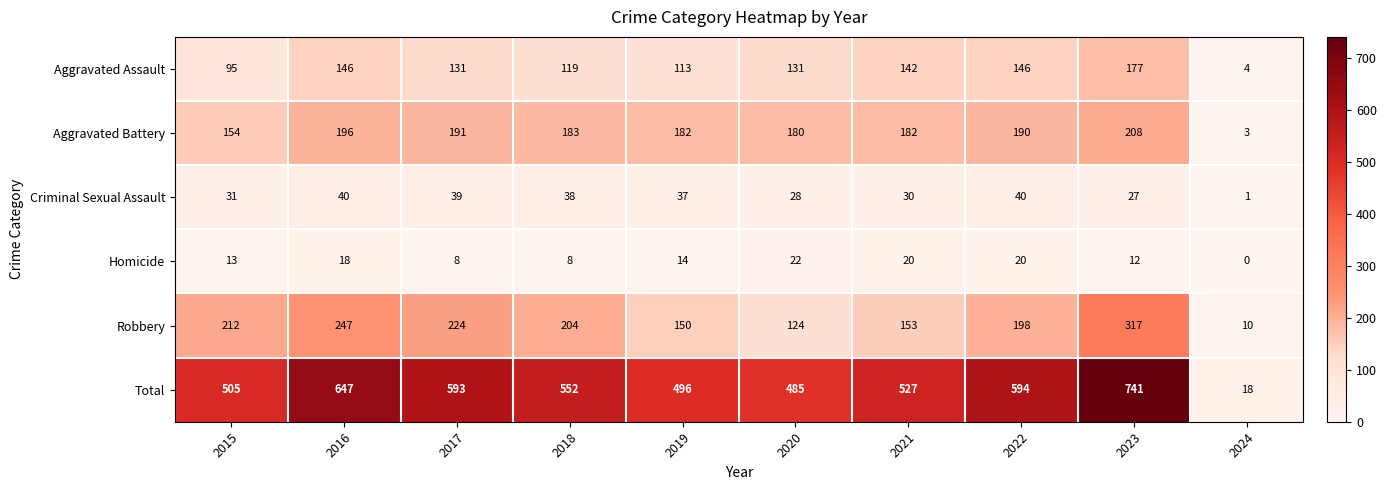

Is the value of Robbery at 2018 greater than the value of Aggravated Assault at 2023?

Yes